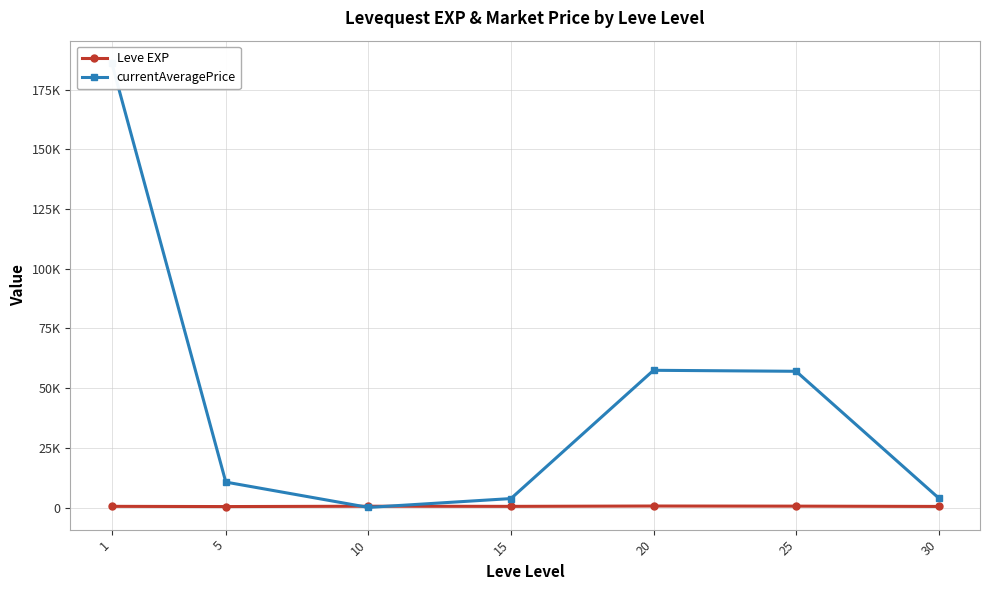

Read the Leve EXP value at 25.

603.3